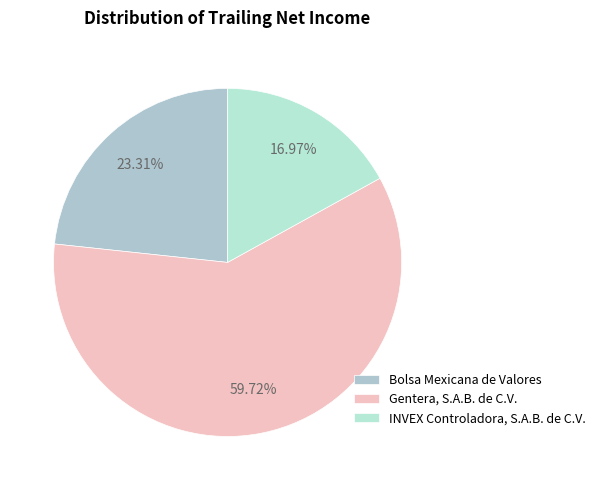

The Bolsa Mexicana de Valores slice represents 23% of the pie. True or false?

True